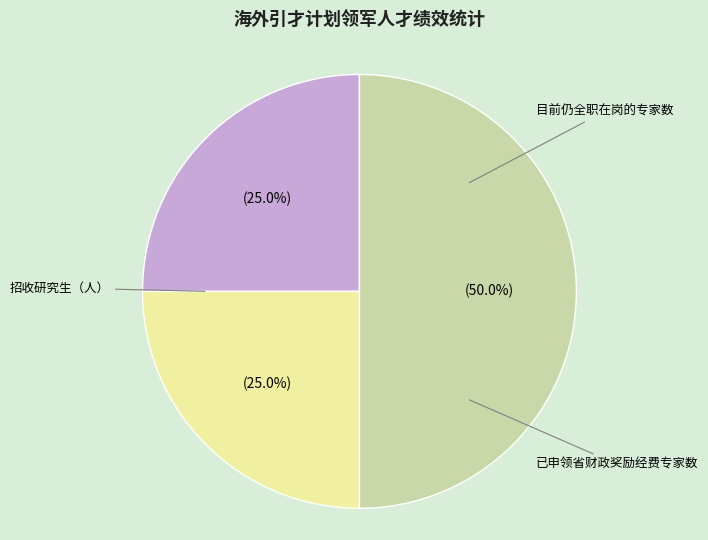

Is it true that 招收研究生（人） is 50% of the pie?

True